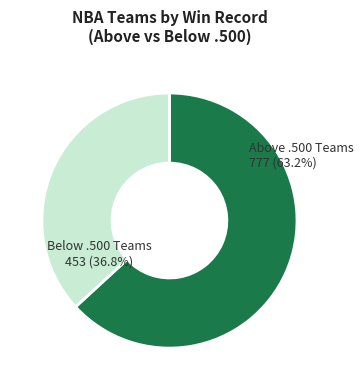

Is there any slice that represents more than half of the pie?

Yes